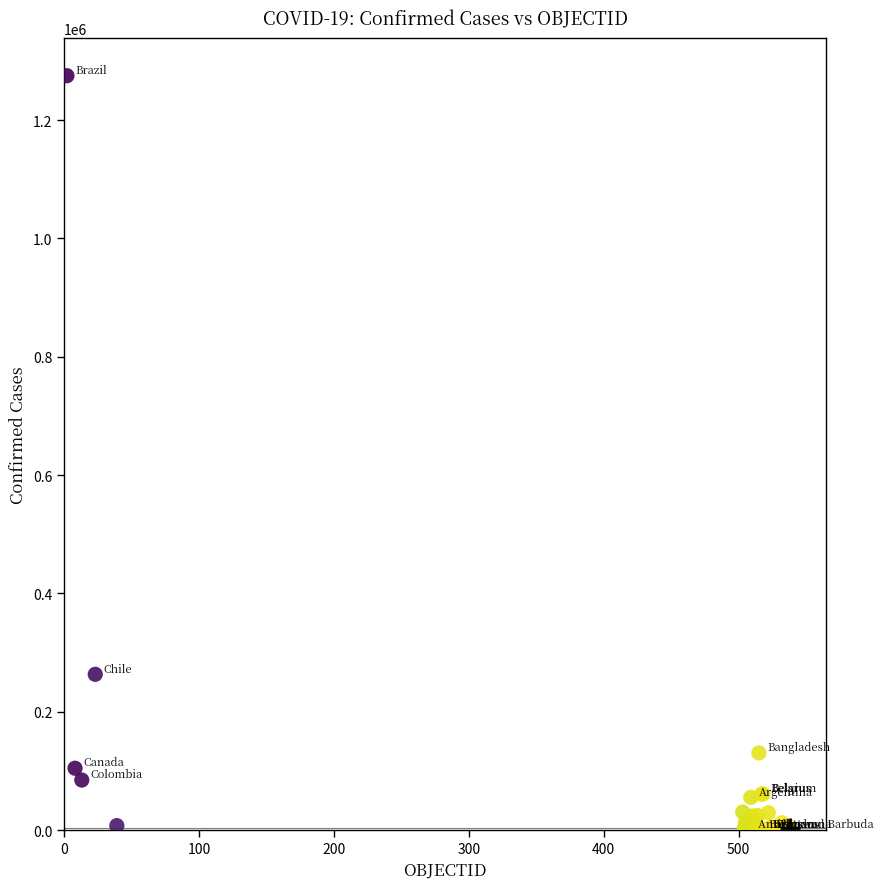

What Y value in the scatter plot is closest to 637499?

263360